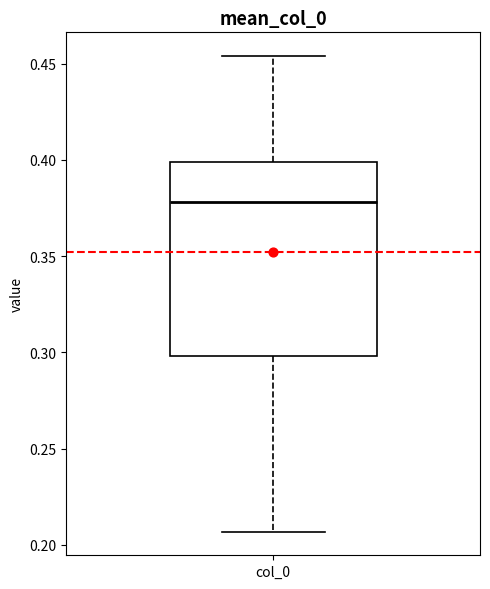

Transcribe this box plot: give where the median line is, the range the box spans, and where the two whiskers end, as read against the y-axis. The values are not printed on the chart, so give them approximately, as read against the axis.

median 0.380, box 0.300 to 0.400, whiskers 0.205 to 0.455